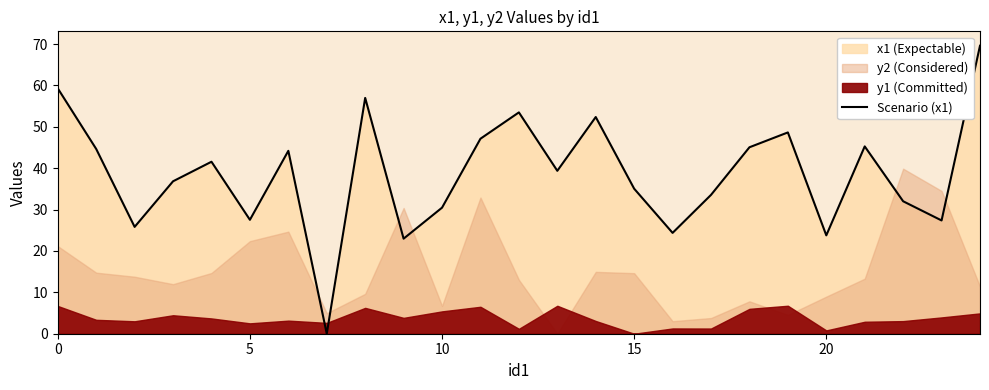

Reading left to right, extract all data points from this chart.

59.3	44.6	25.8	36.8	41.6	27.5	44.2	0.0	57.0	23.0	30.5	47.1	53.5	39.4	52.4	35.0	24.4	33.5	45.1	48.6	23.8	45.3	32.0	27.4	69.6